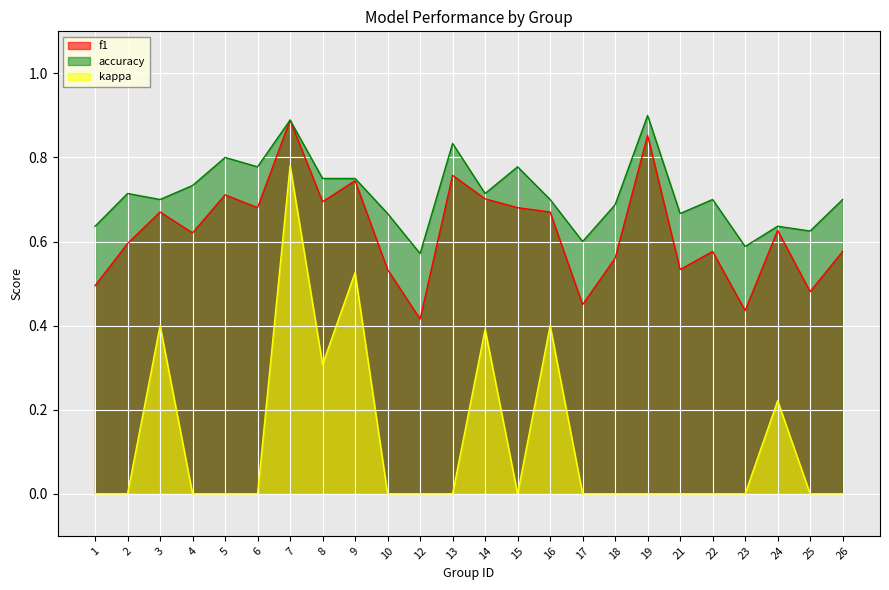

Read the f1 value at 7.

0.9